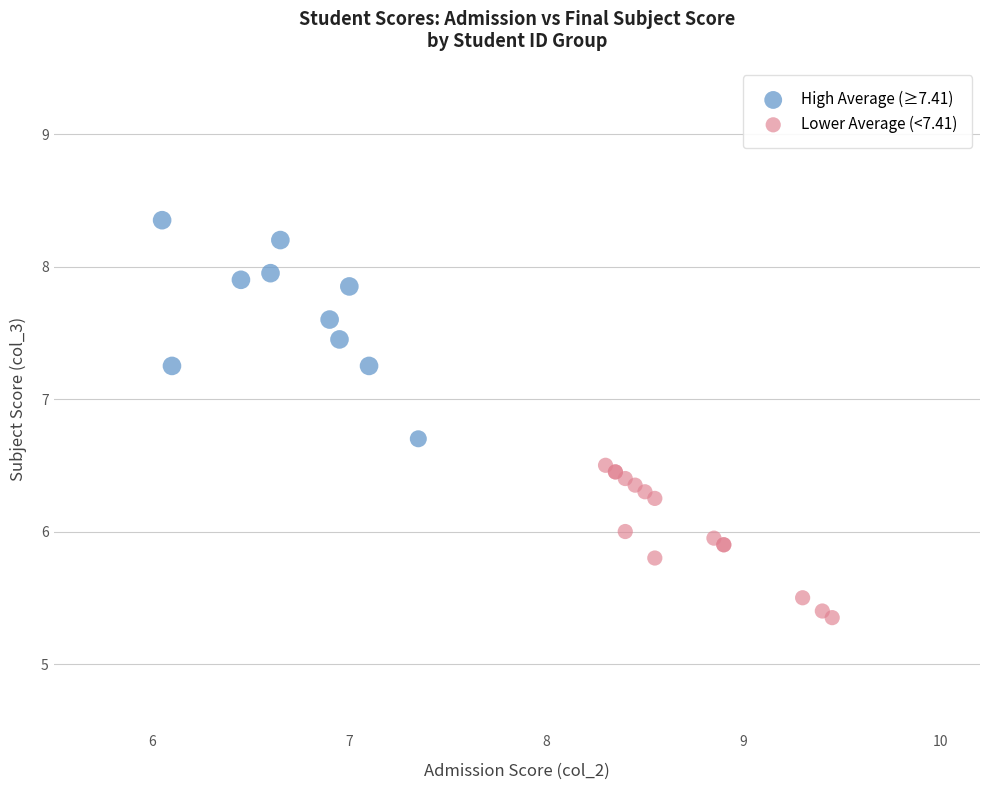

Which series has the widest spread of Y values?

High Average (≥7.41)